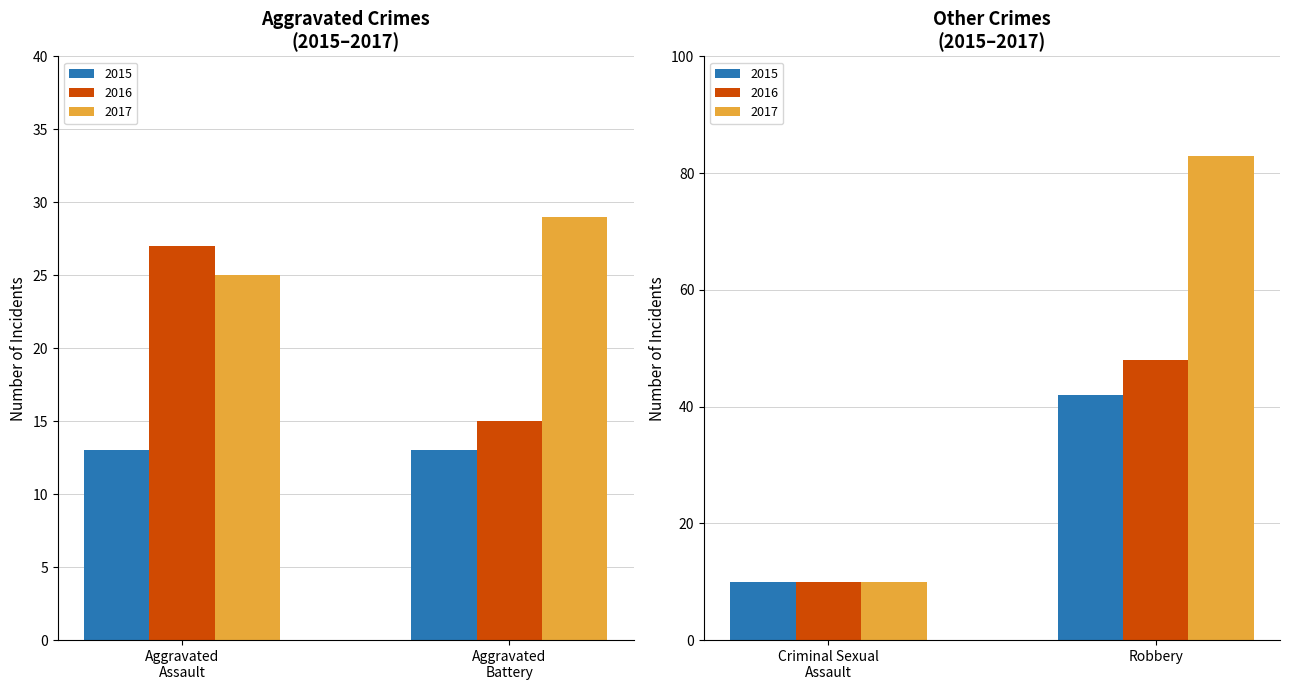

Where does the 2015 series first go above 13?

Robbery